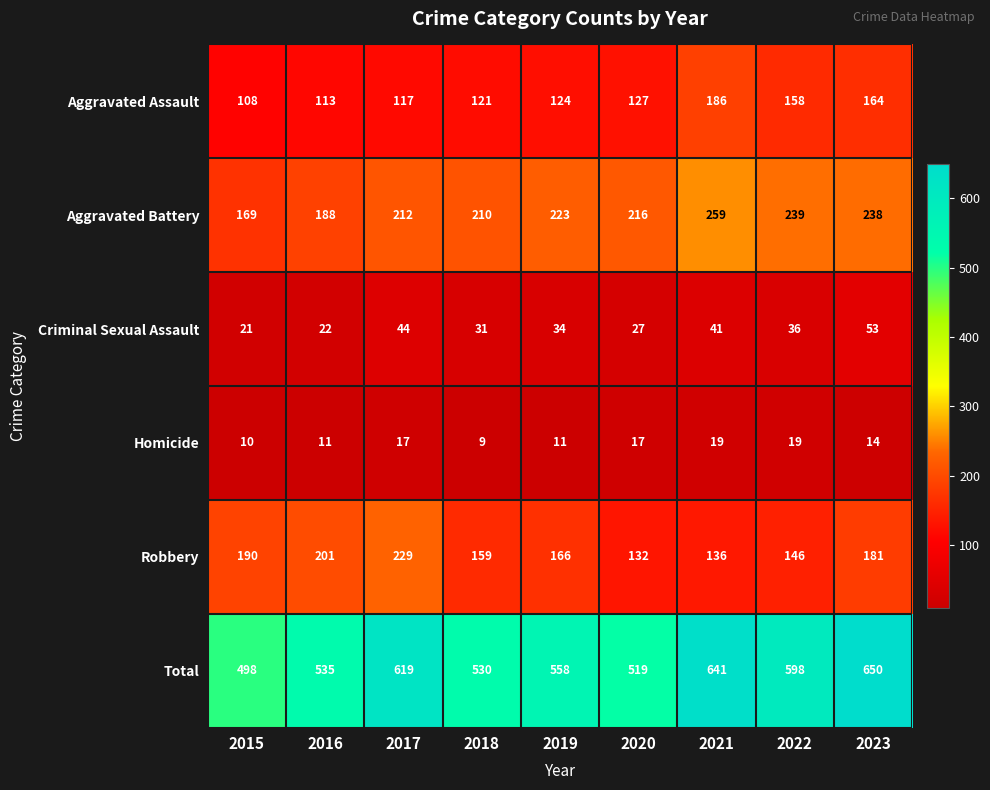

What is the sum of the Total values at 2022 and 2018?

1128